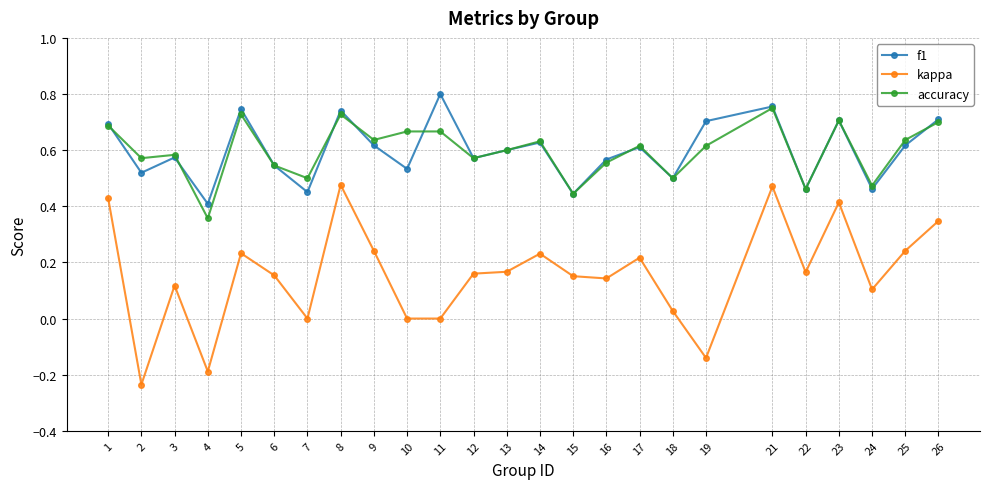

At which label does f1 reach its minimum?

4